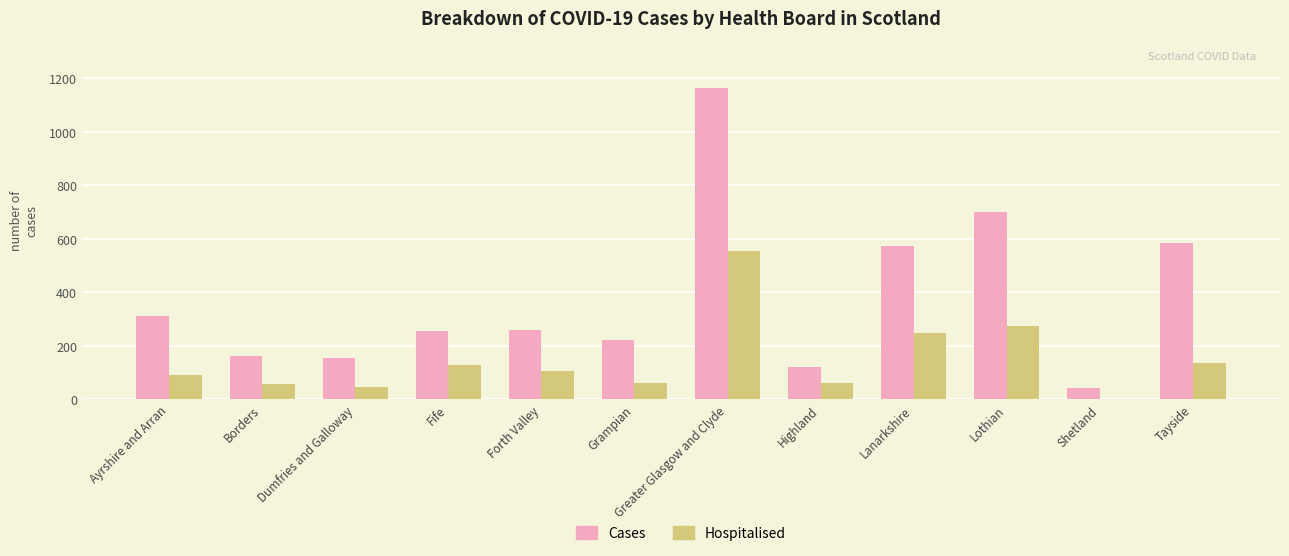

Which label corresponds to the largest value in the chart?

Greater Glasgow and Clyde